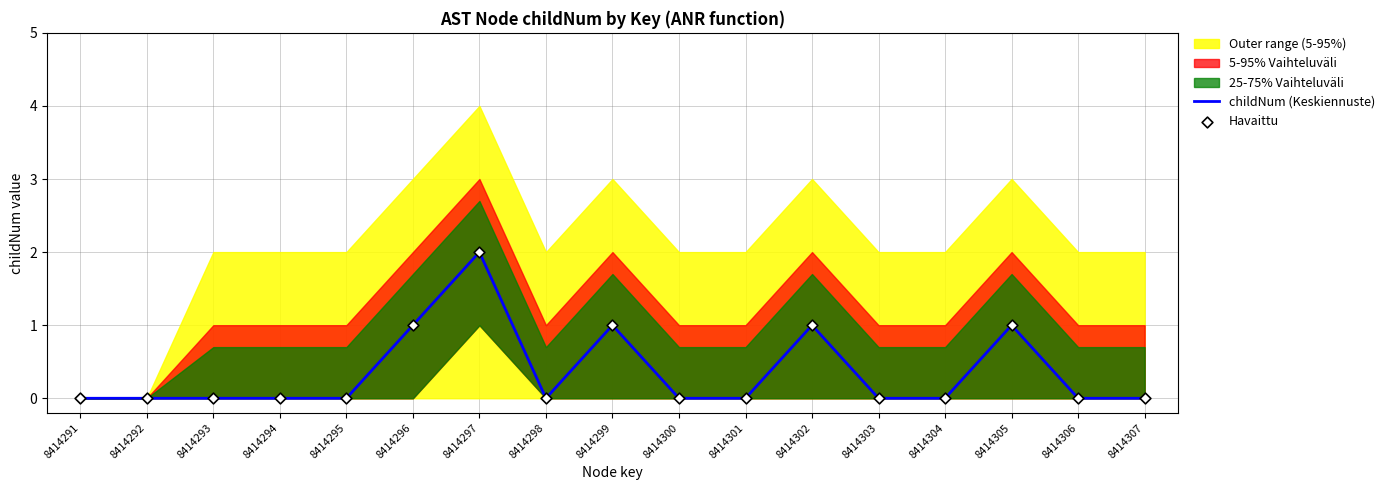

Which category has the highest value in the childNum (Keskiennuste) series?

8414297